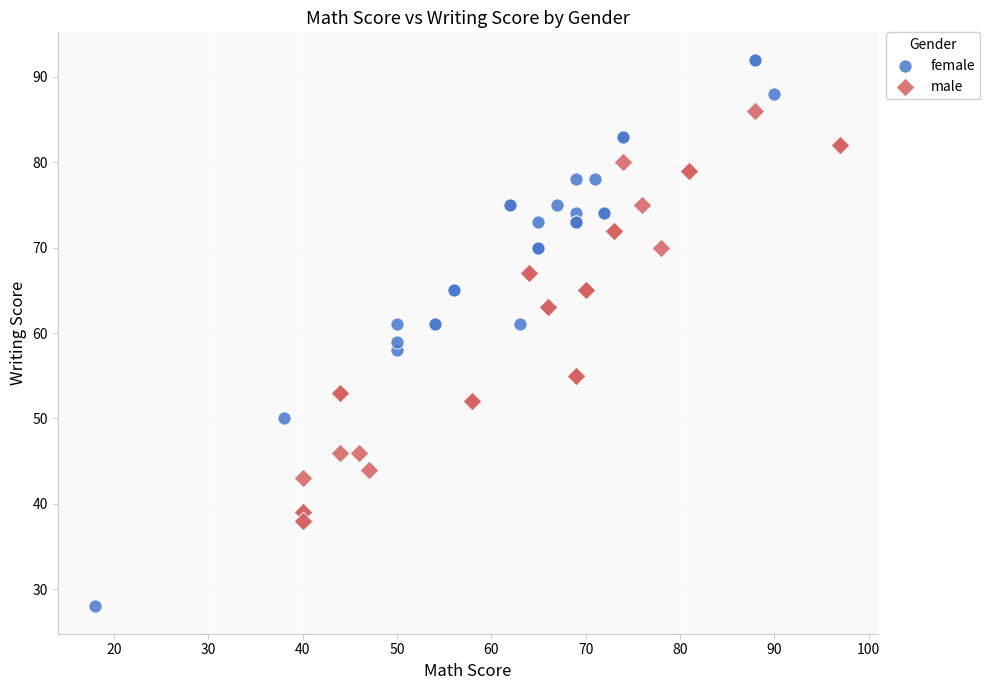

Which series has the largest Y range (max minus min)?

female